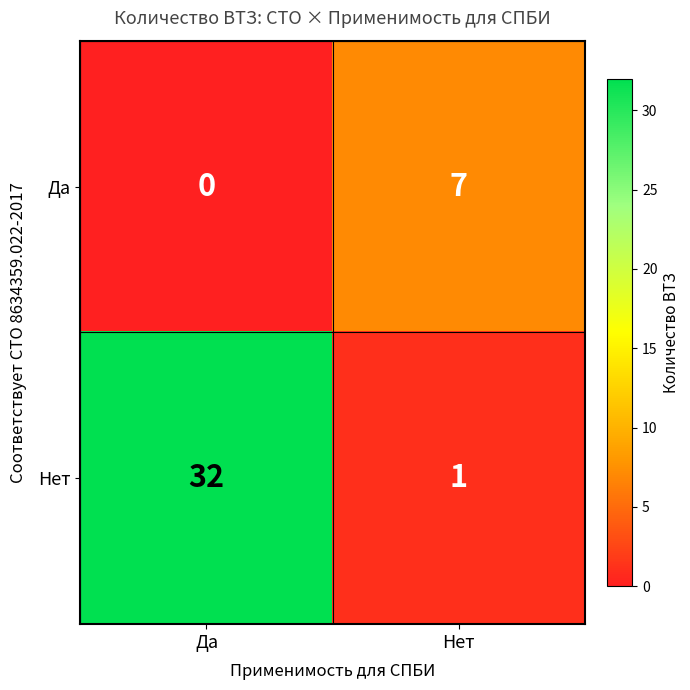

What is the greatest value displayed?

32